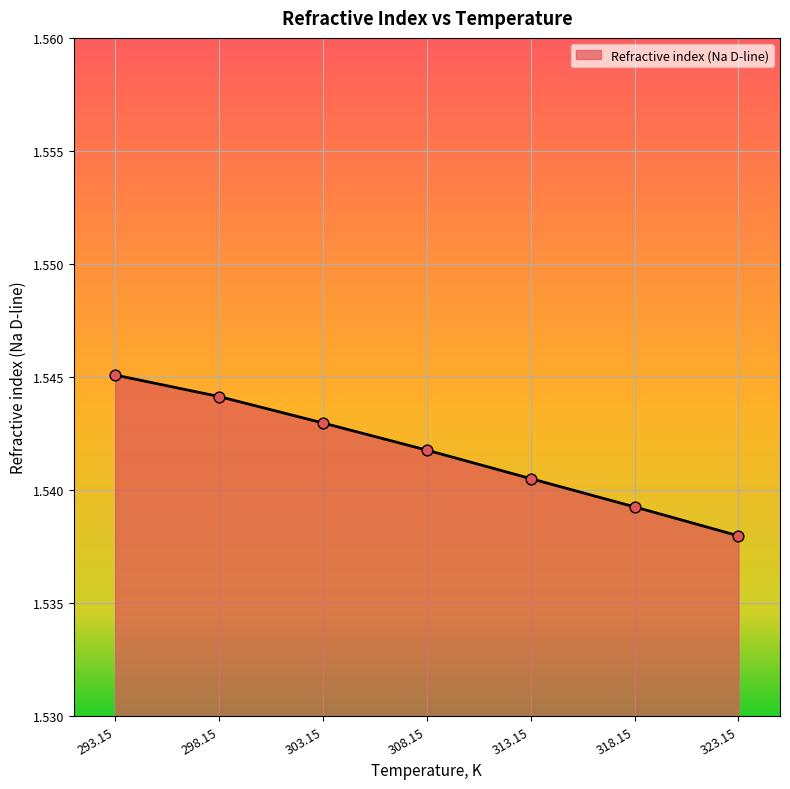

What is the ratio of the value at 303.15 to the value at 298.15?

1.0